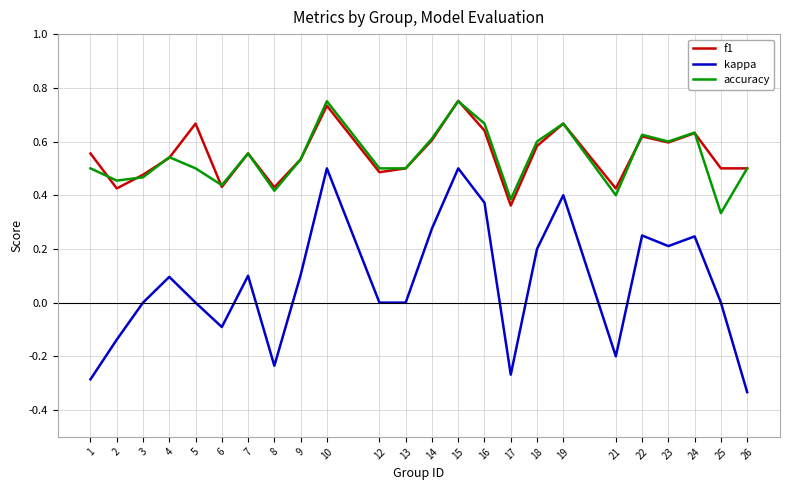

Is the value of accuracy at 8 greater than the value of kappa at 16?

Yes